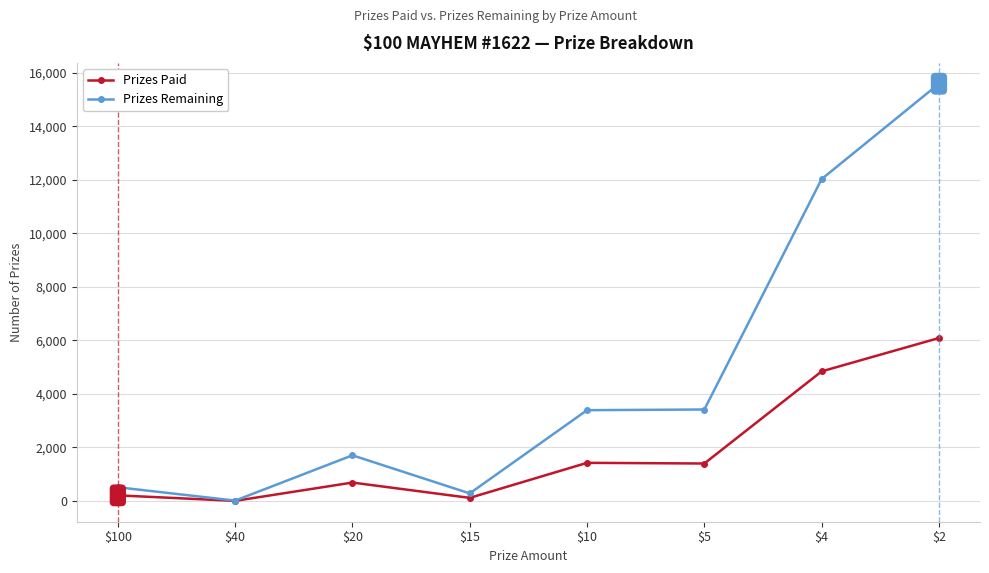

What is the difference between the maximum and second lowest values in the Prizes Remaining series?

15308